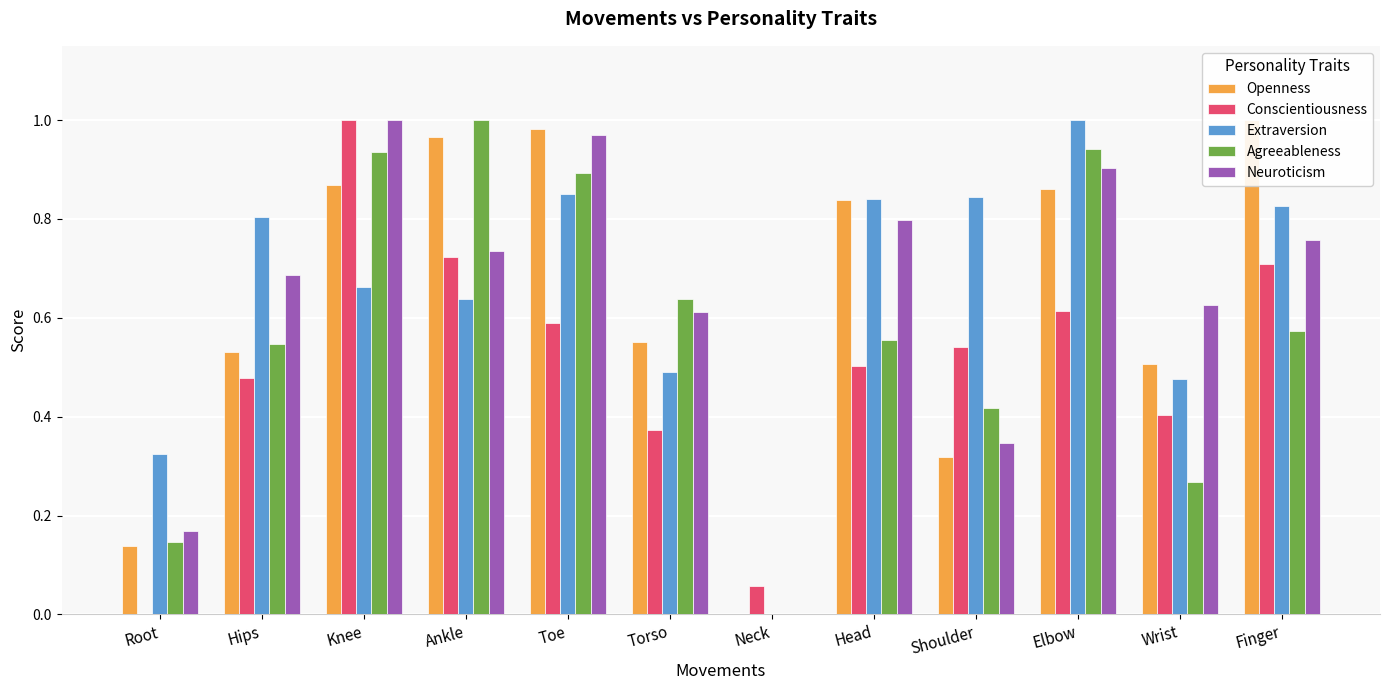

What is the label of the 1st bar from the right?

Finger